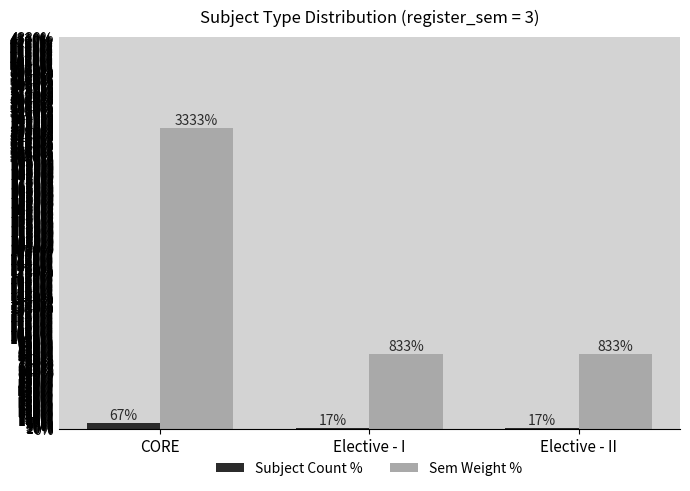

What position from the left is CORE?

1